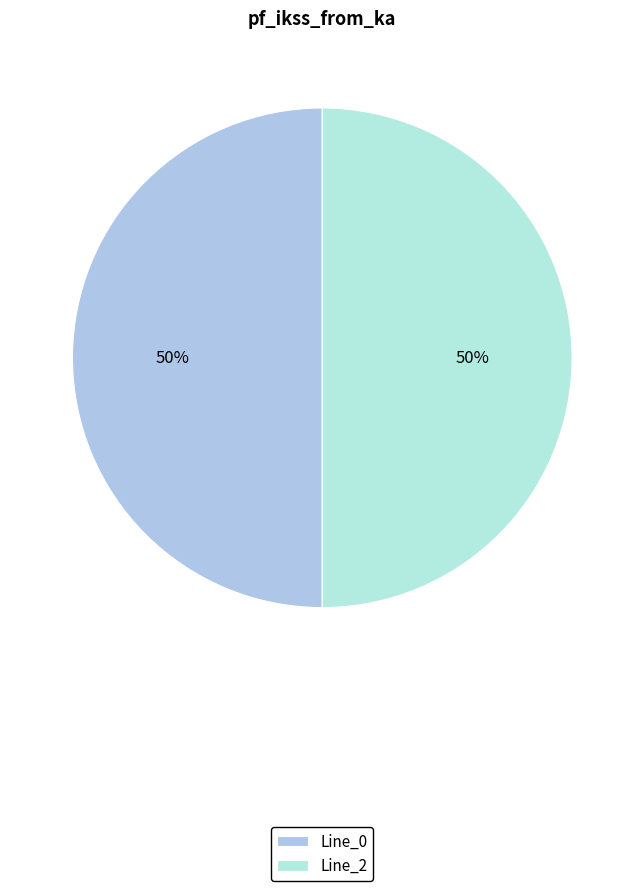

What percentage is the Line_2 slice, to the nearest percent?

50%